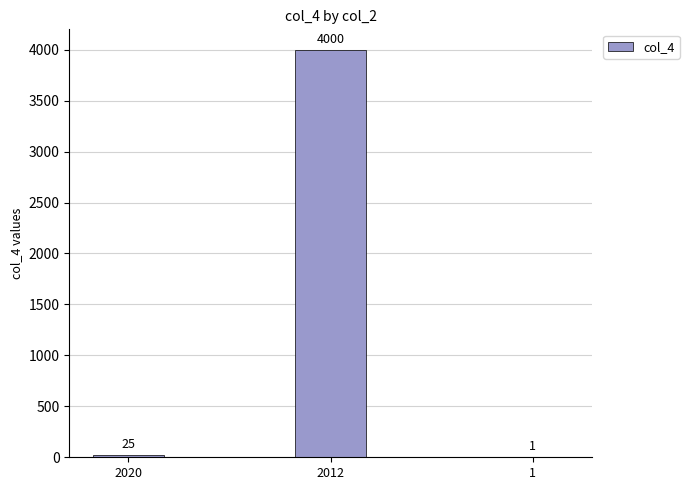

What is the maximum value shown in the chart?

4000